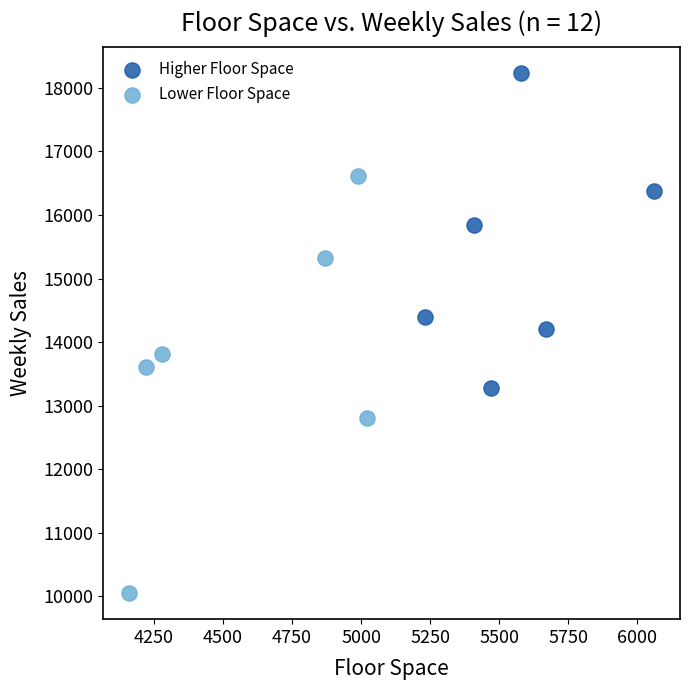

Which series contains the lowest Y value?

Lower Floor Space